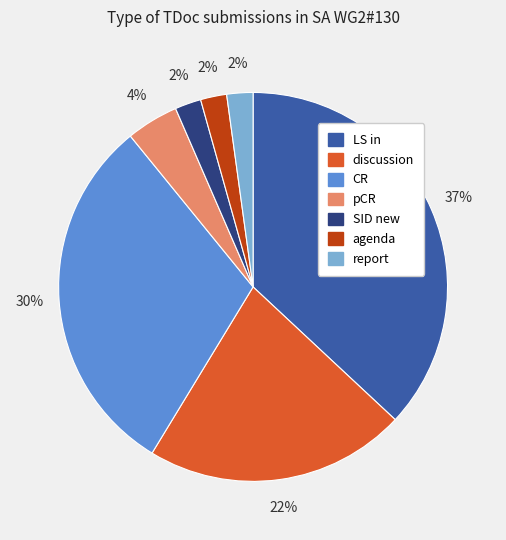

Is agenda the majority of the pie?

No